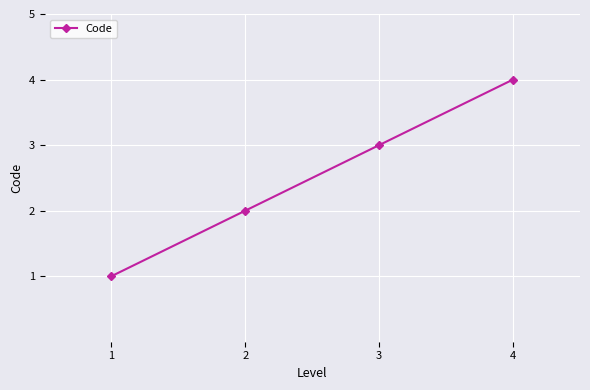

At which category does the chart reach its peak across all series?

4